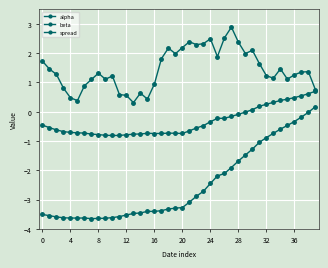

True or false: beta has more than 0 interior local peaks.

True